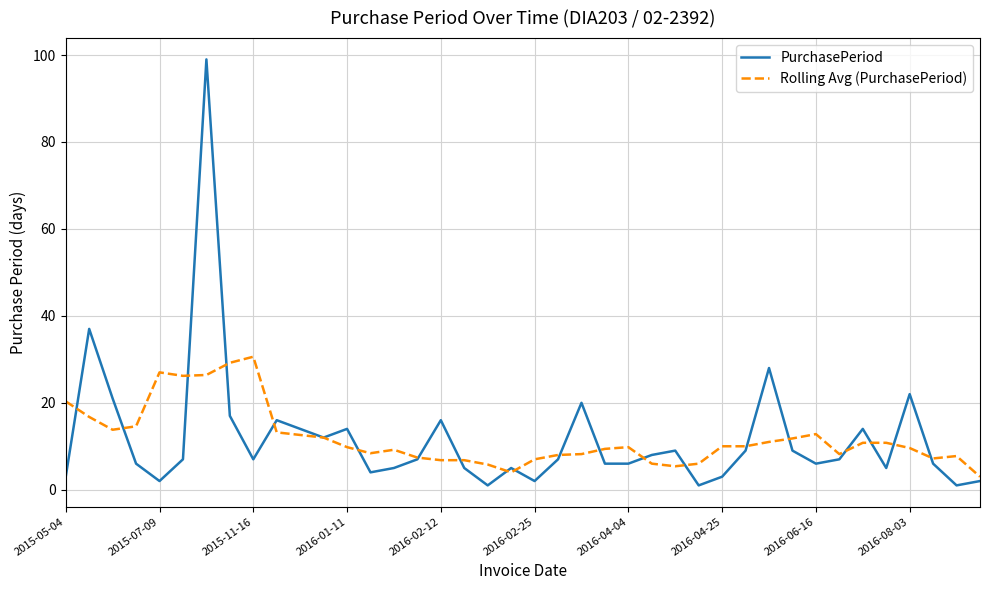

What is the minimum value for Rolling Avg (PurchasePeriod)?

3.0